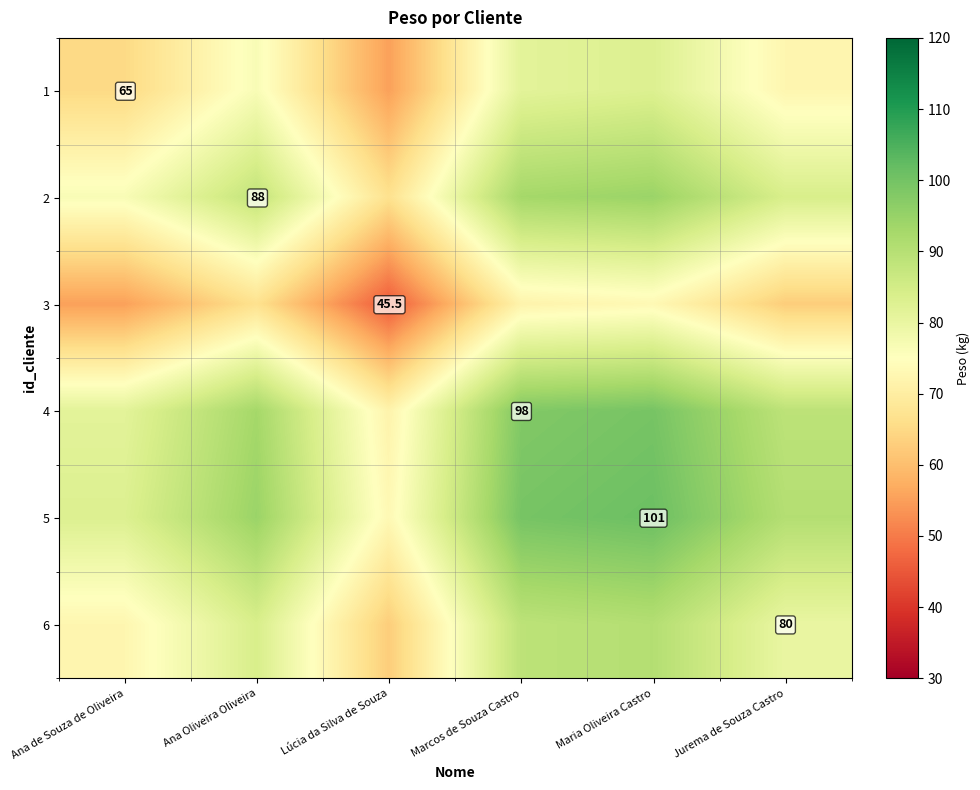

What is the difference between the maximum and minimum values in the 1 series?

27.8